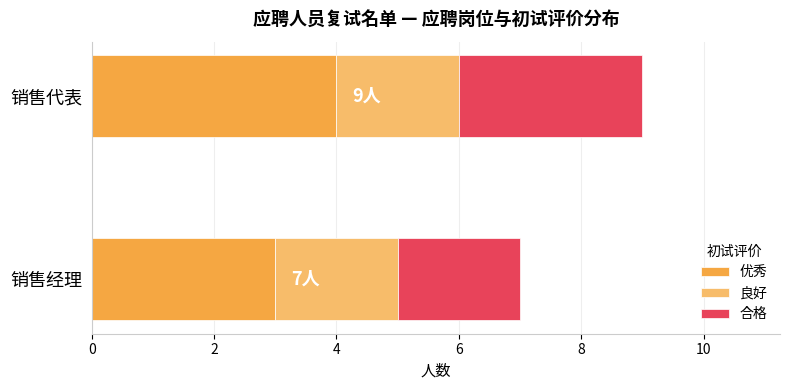

True or false: 优秀 has a value of 1 at 销售经理.

False